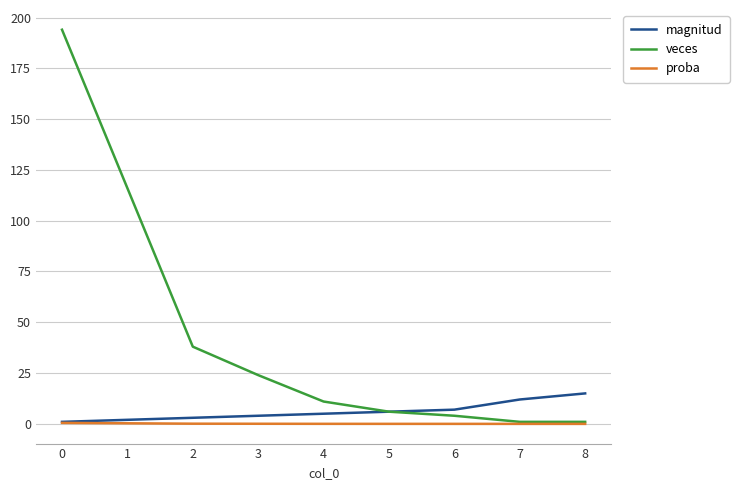

What is the maximum value shown in the chart?

194.0